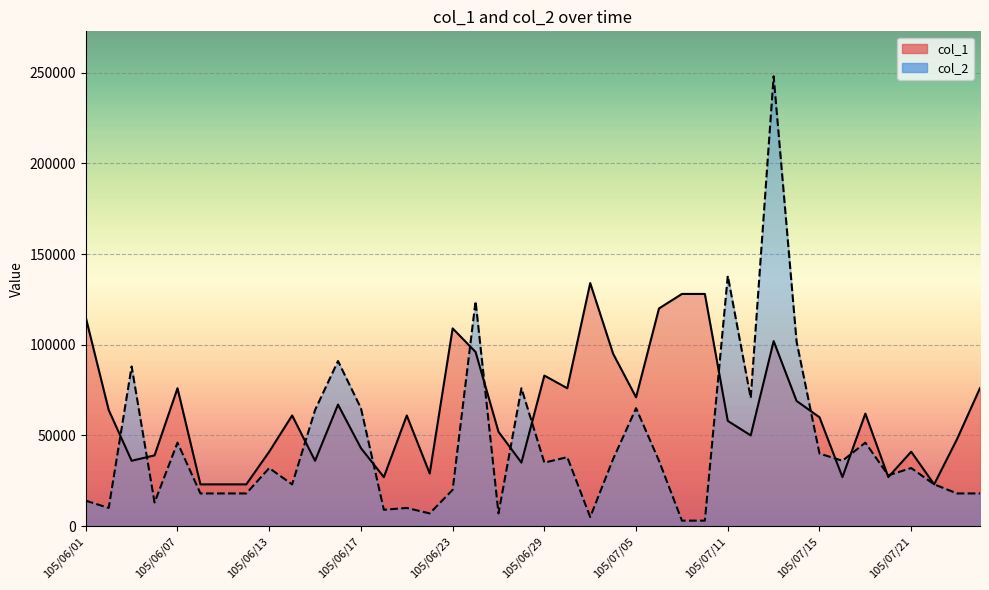

What is the average value of the col_2 series?

44360